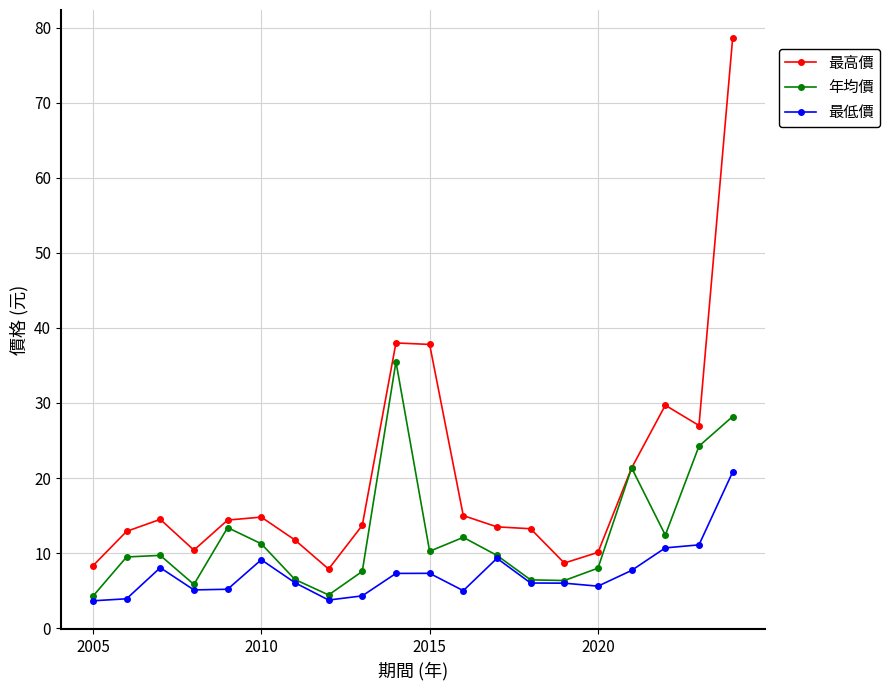

Which series has the largest range (max minus min)?

最高價